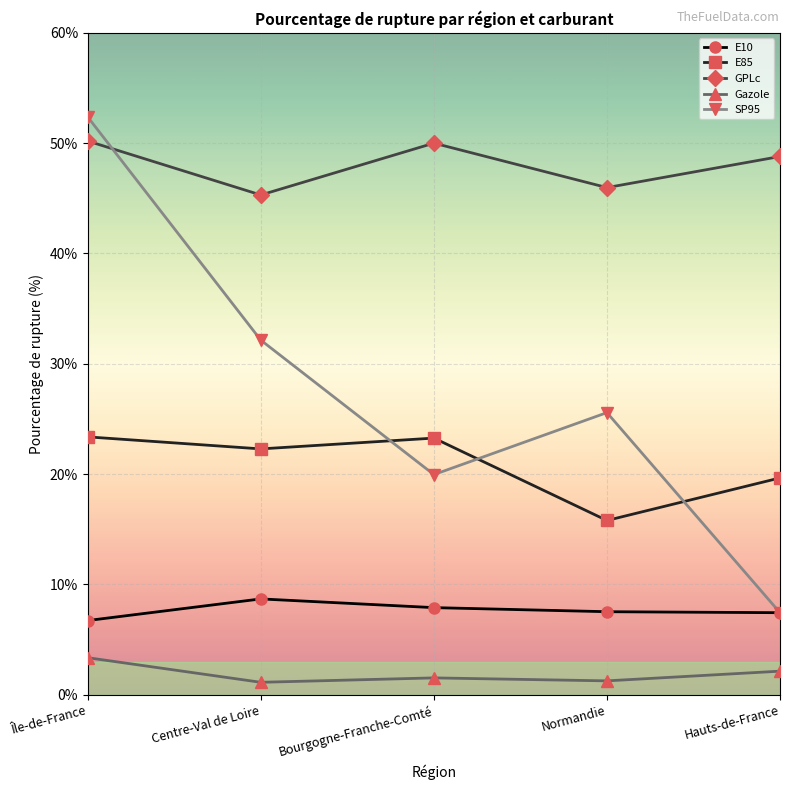

True or false: E85 and GPLc cross at least once.

False